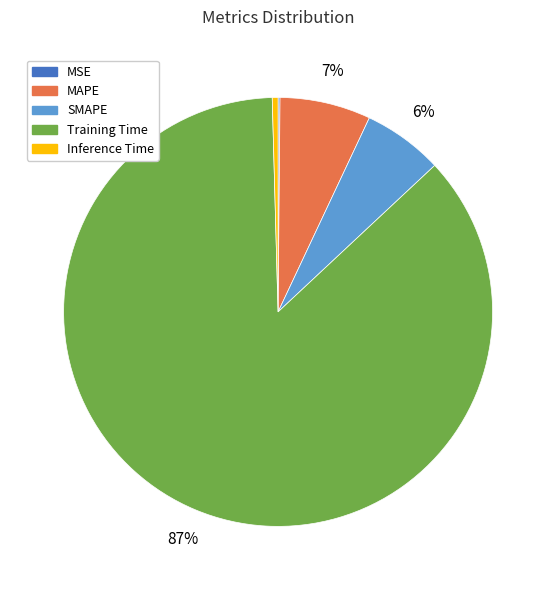

To the nearest percent, what is the combined percentage of Inference Time and SMAPE?

6%